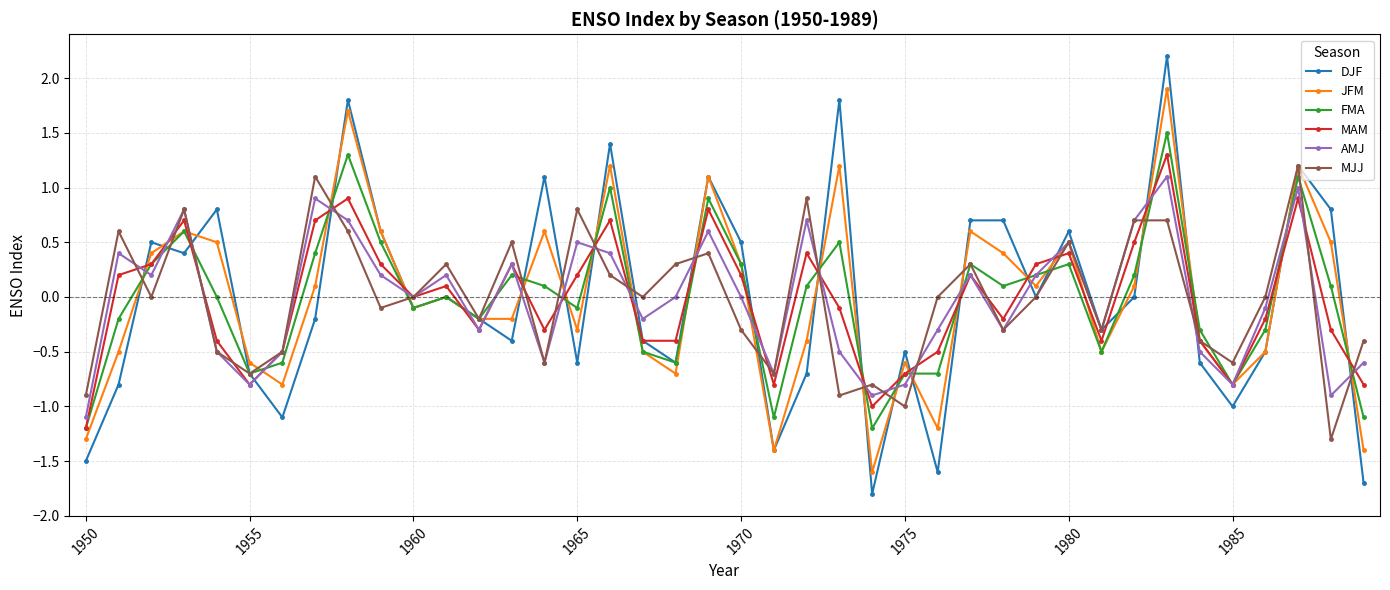

What is the maximum value for AMJ?

1.1